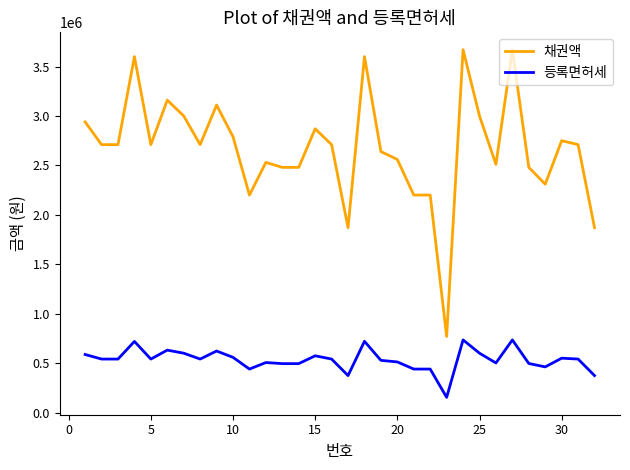

True or false: 채권액 and 등록면허세 cross at least once.

False